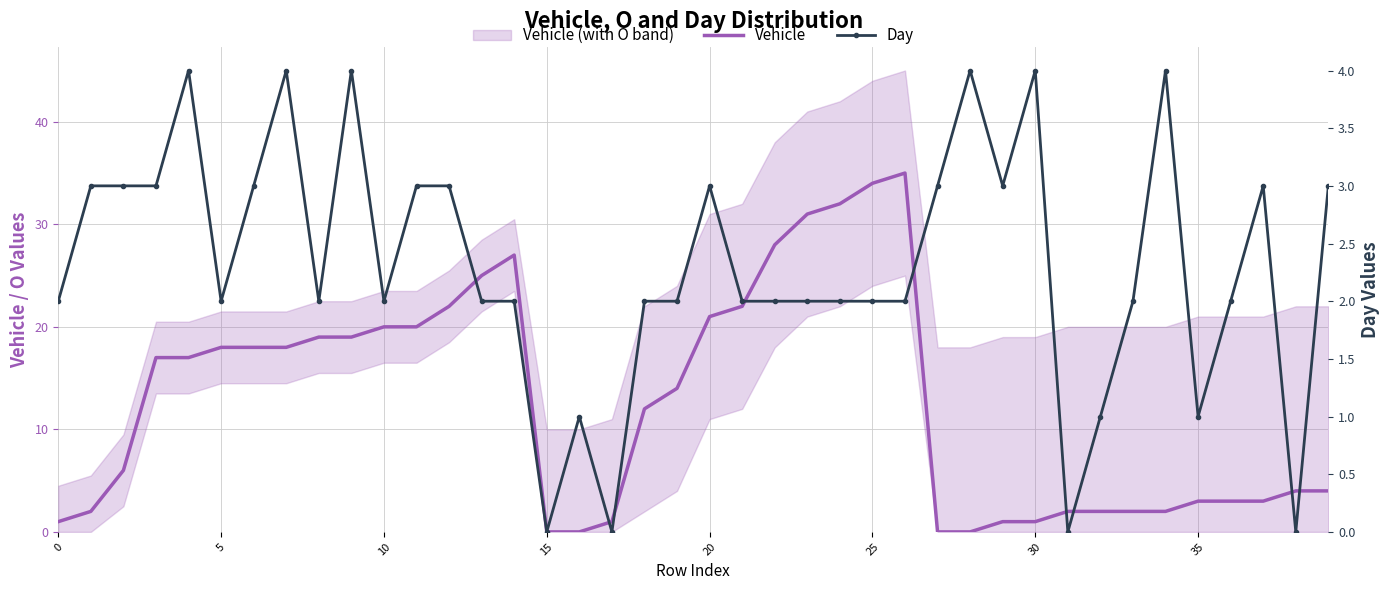

How many lines are shown in the chart?

2